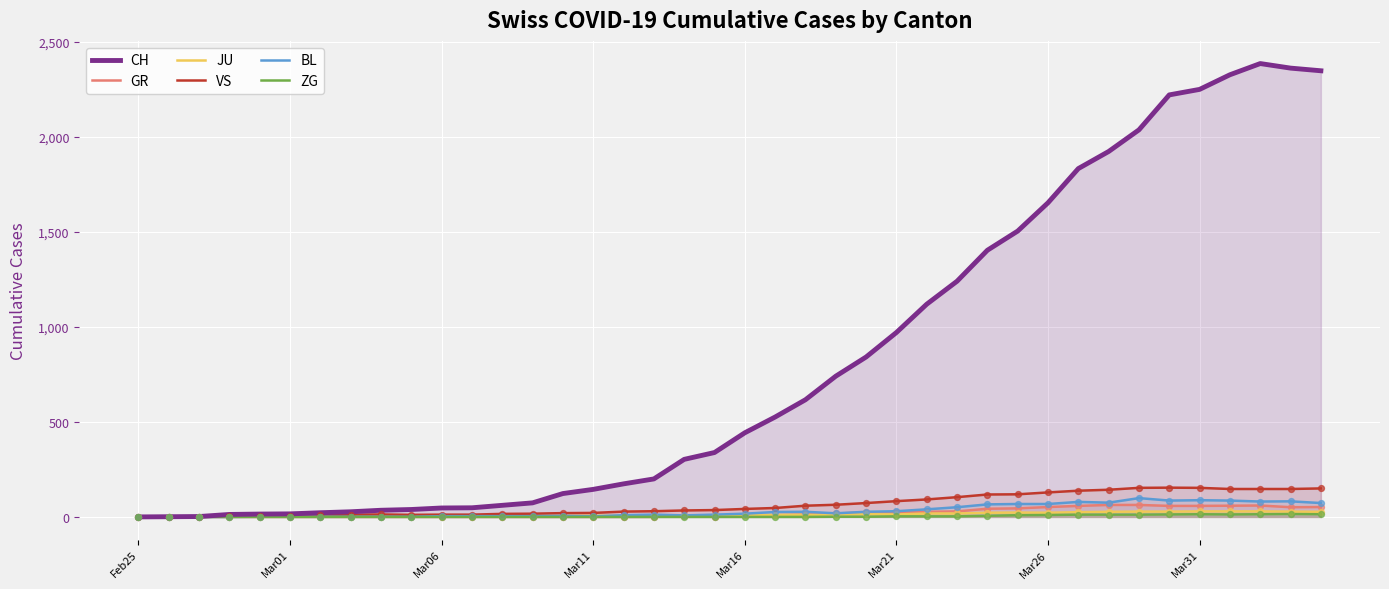

What are all the series names shown in the legend?

CH, GR, JU, VS, BL, ZG